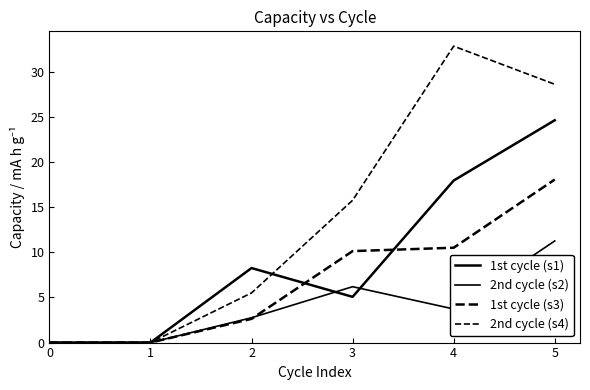

How many series are shown in this chart?

4